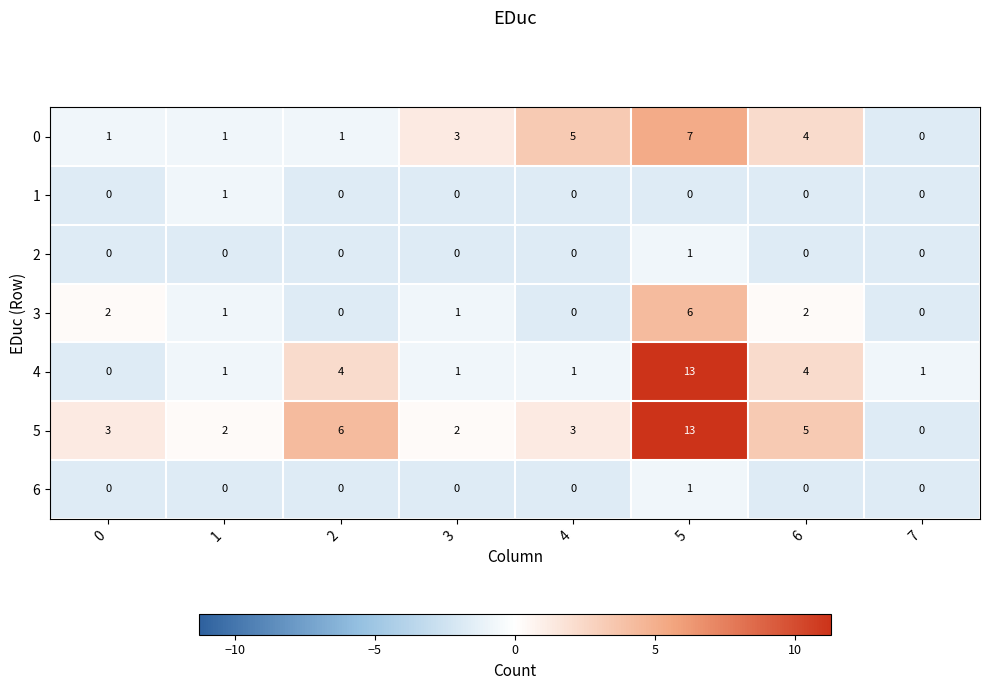

What is the sum of all 5 values?

34